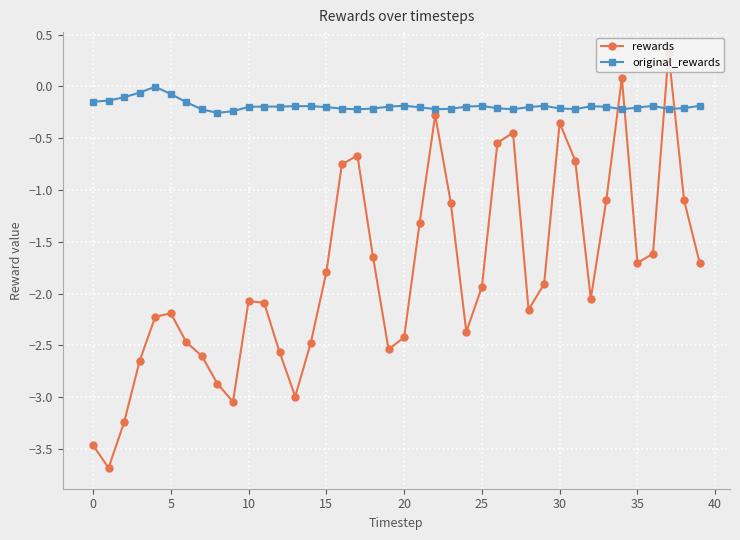

Which label corresponds to the largest value in the chart?

37